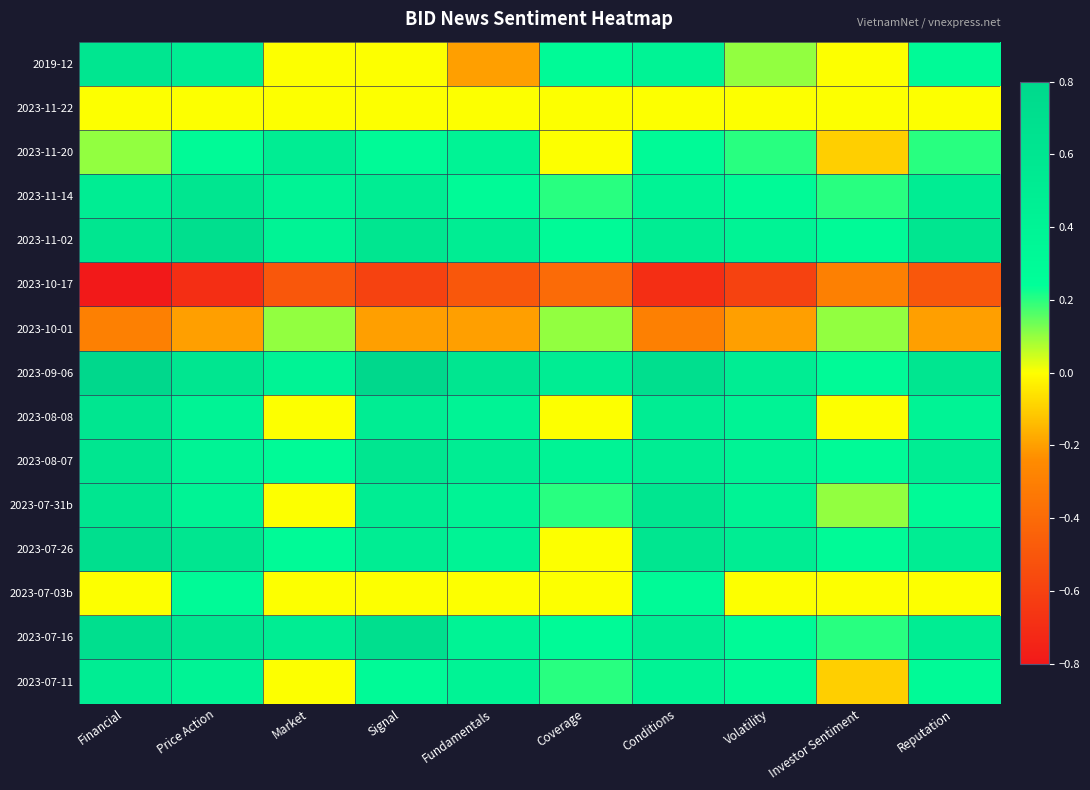

At how many categories does at least one series exceed 0?

10